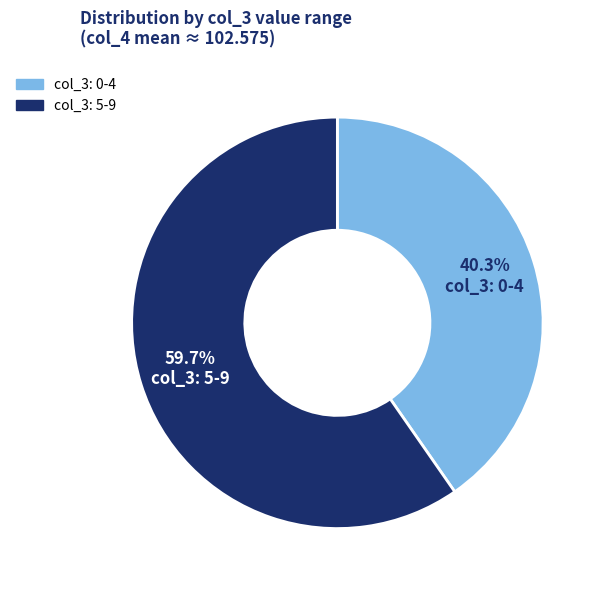

Is there a majority slice in this chart?

Yes